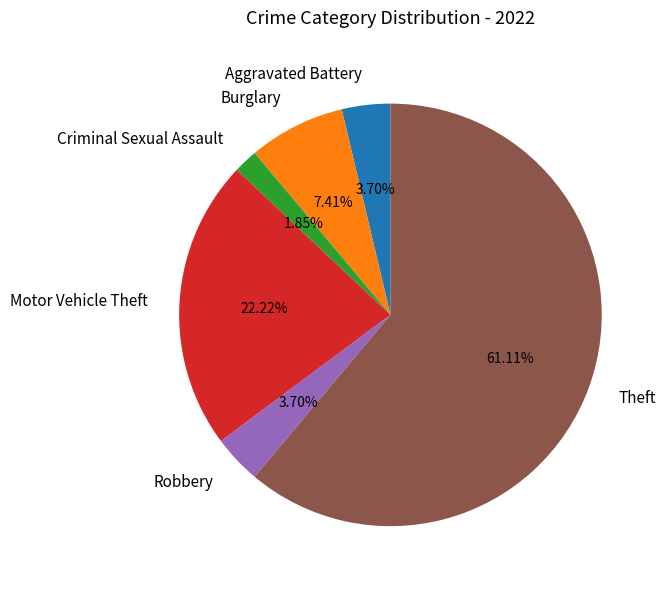

How many segments does this pie chart have?

6